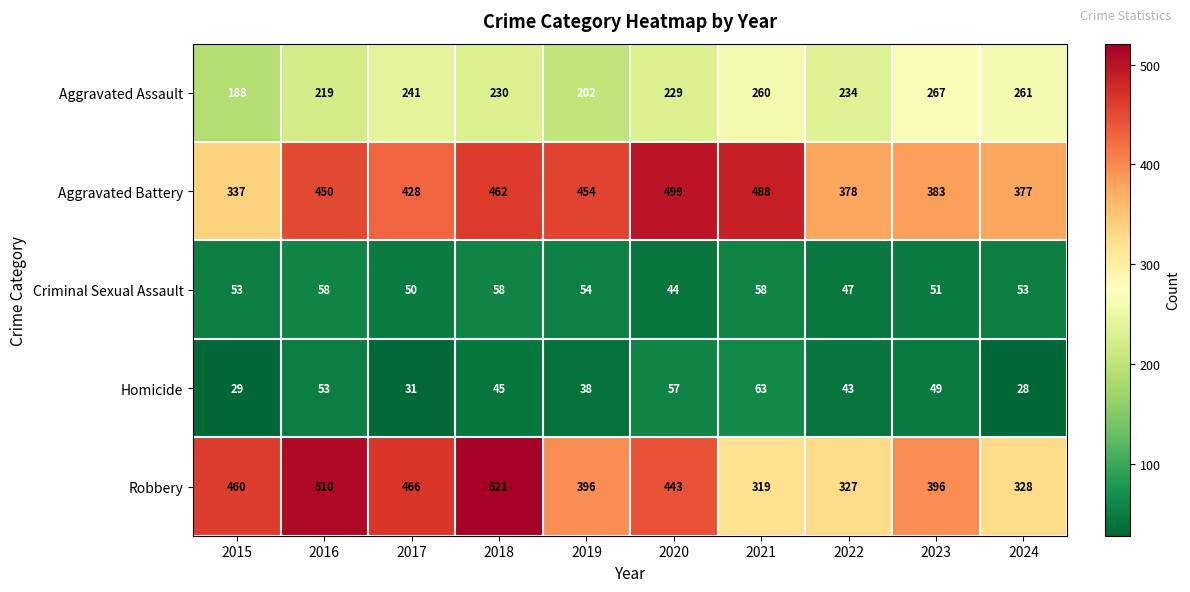

At how many categories does at least one series exceed 509?

2